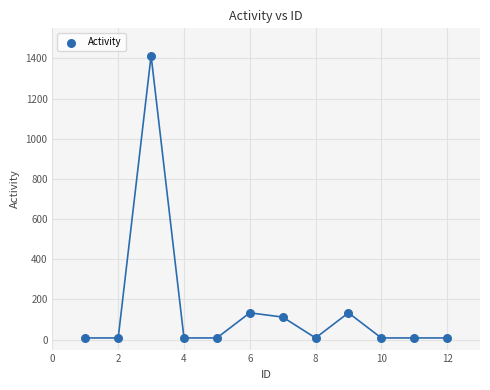

What is the range of X values (max minus min)?

11